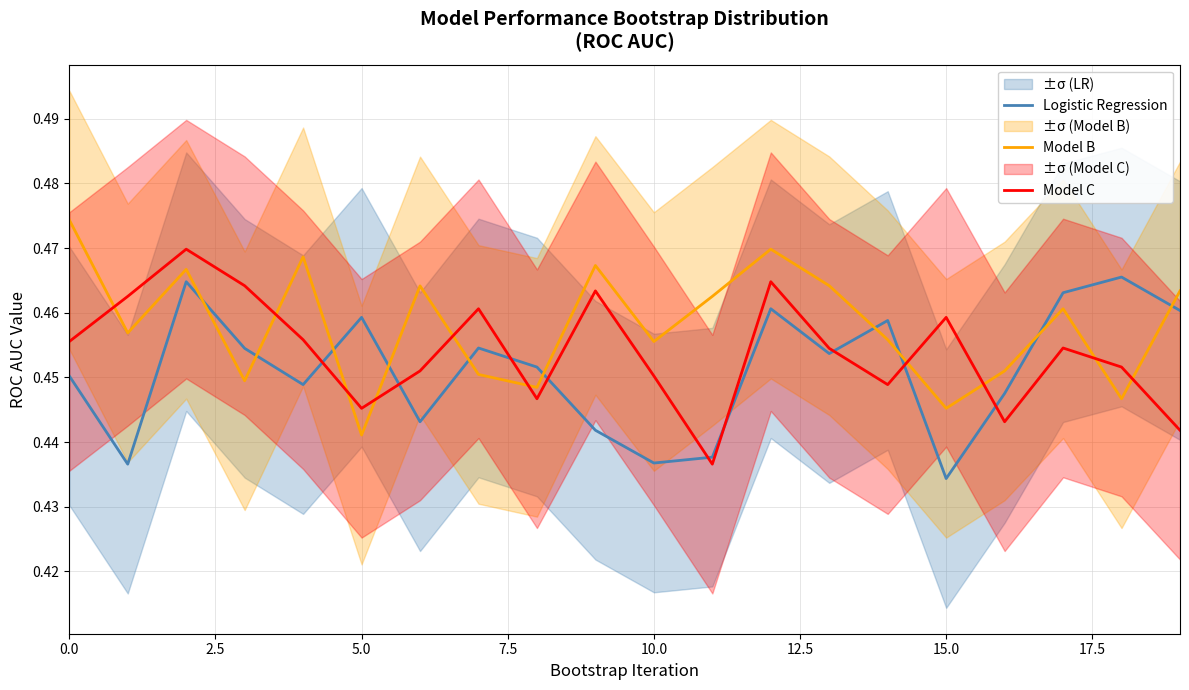

What is the highest value of the Logistic Regression series?

0.5